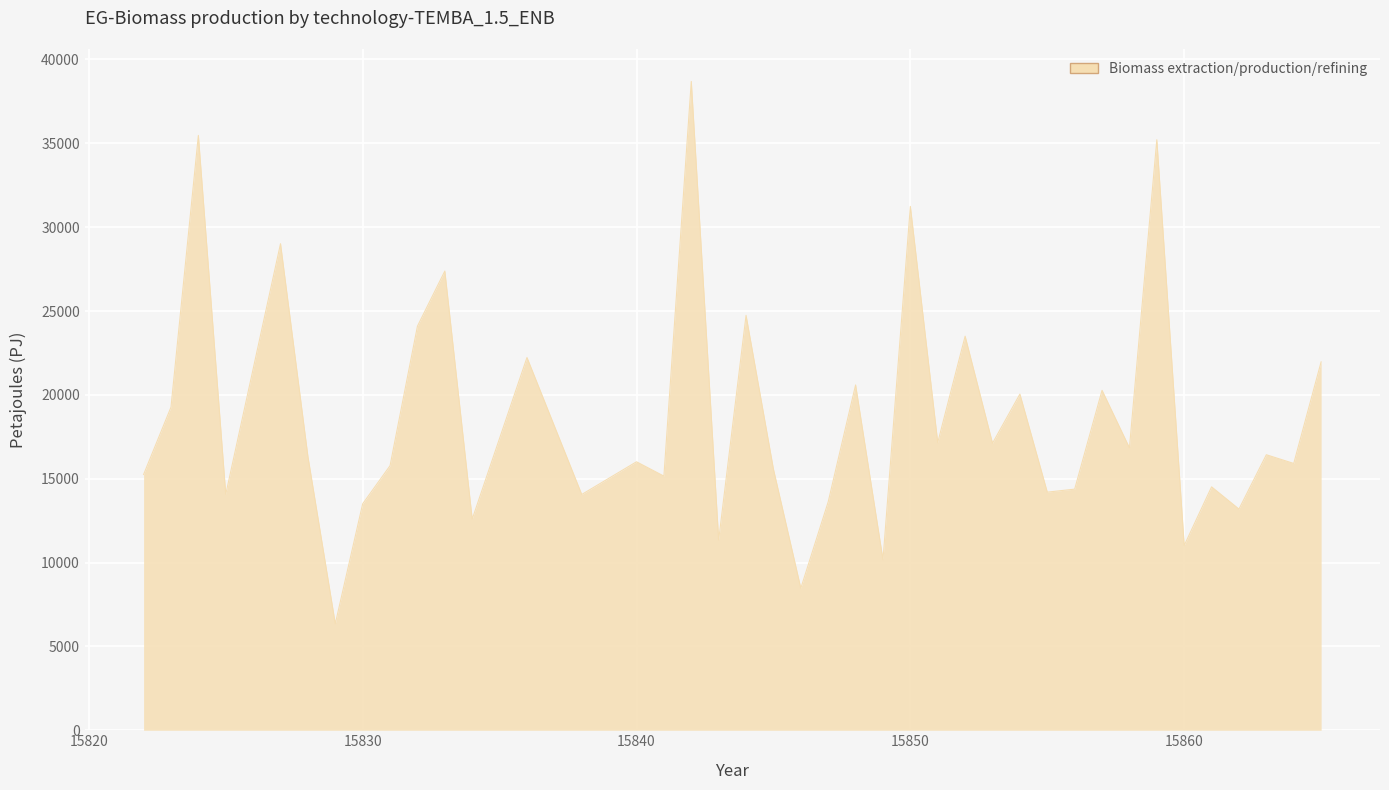

What is the average value?

18567.8